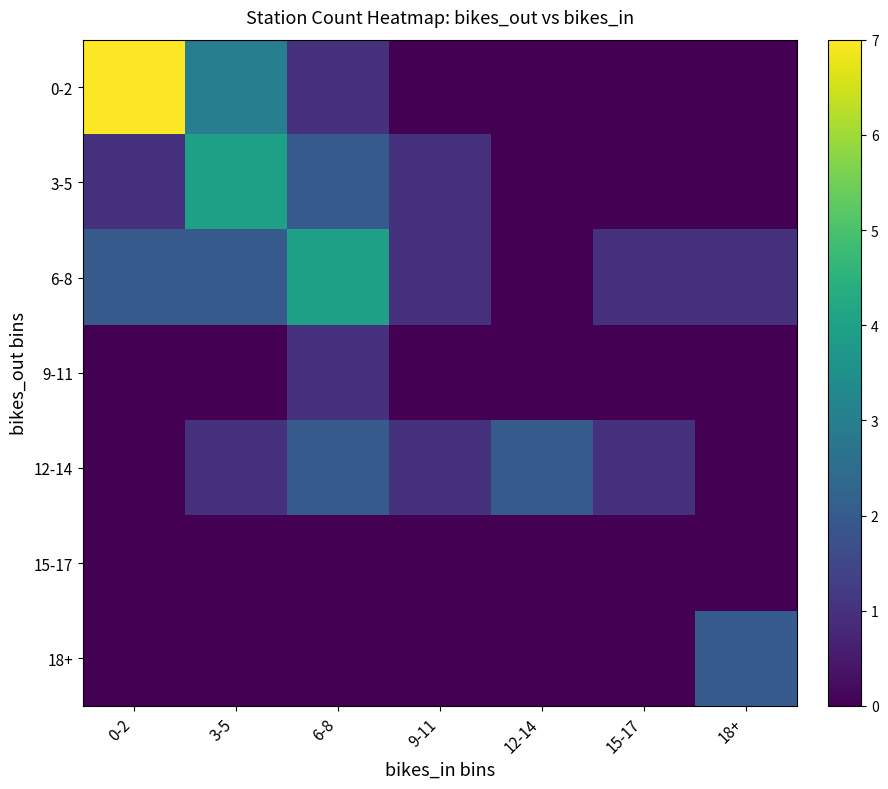

Reading left to right, transcribe all the data shown in this chart.

0-2: 0-2=7	3-5=3	6-8=1	9-11=0	12-14=0	15-17=0	18+=0
3-5: 0-2=1	3-5=4	6-8=2	9-11=1	12-14=0	15-17=0	18+=0
6-8: 0-2=2	3-5=2	6-8=4	9-11=1	12-14=0	15-17=1	18+=1
9-11: 0-2=0	3-5=0	6-8=1	9-11=0	12-14=0	15-17=0	18+=0
12-14: 0-2=0	3-5=1	6-8=2	9-11=1	12-14=2	15-17=1	18+=0
15-17: 0-2=0	3-5=0	6-8=0	9-11=0	12-14=0	15-17=0	18+=0
18+: 0-2=0	3-5=0	6-8=0	9-11=0	12-14=0	15-17=0	18+=2